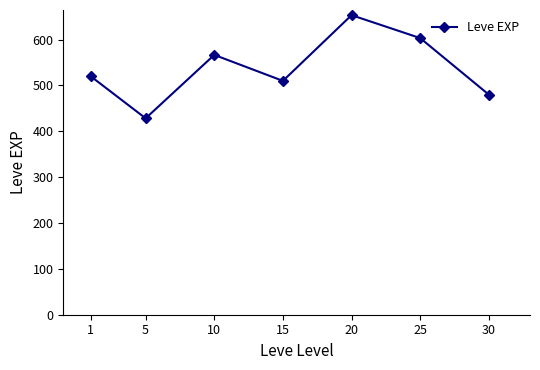

Is it true that the value at 15 is 510.0?

True